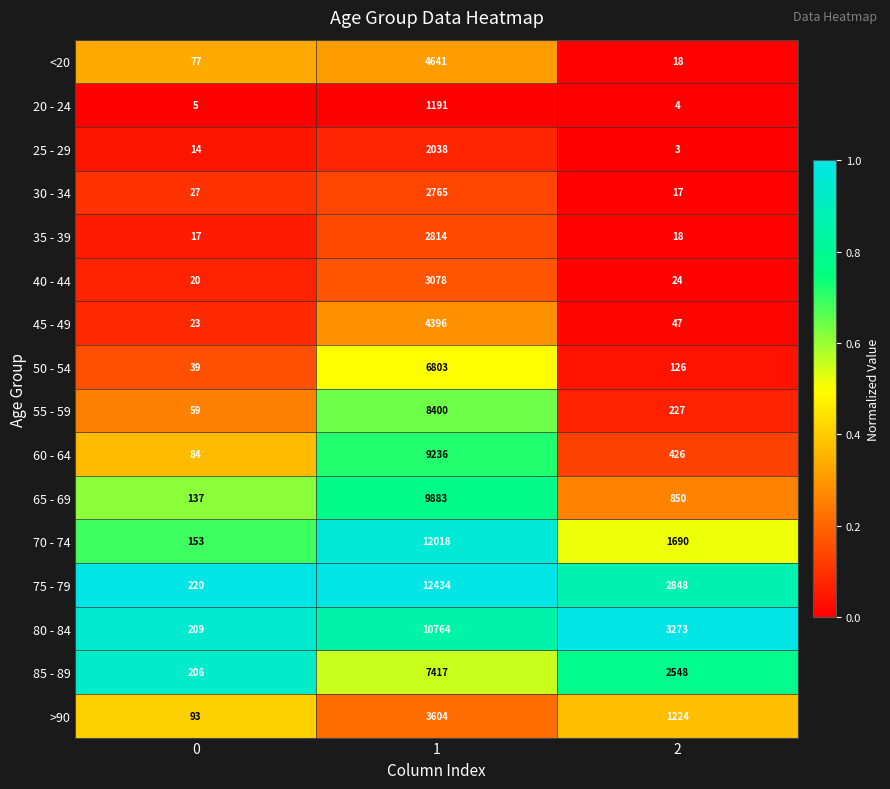

Which series has the largest total across all categories?

75 - 79